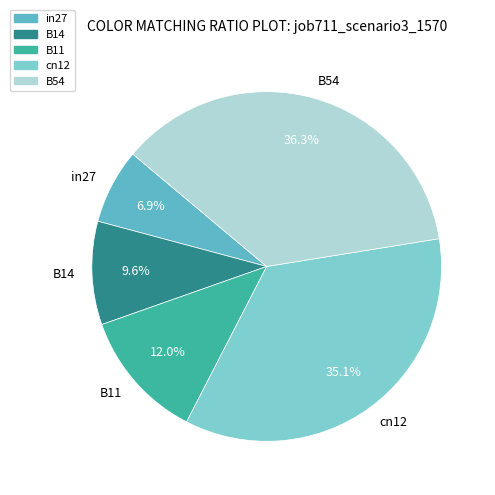

True or false: cn12 accounts for 35% of the total.

True